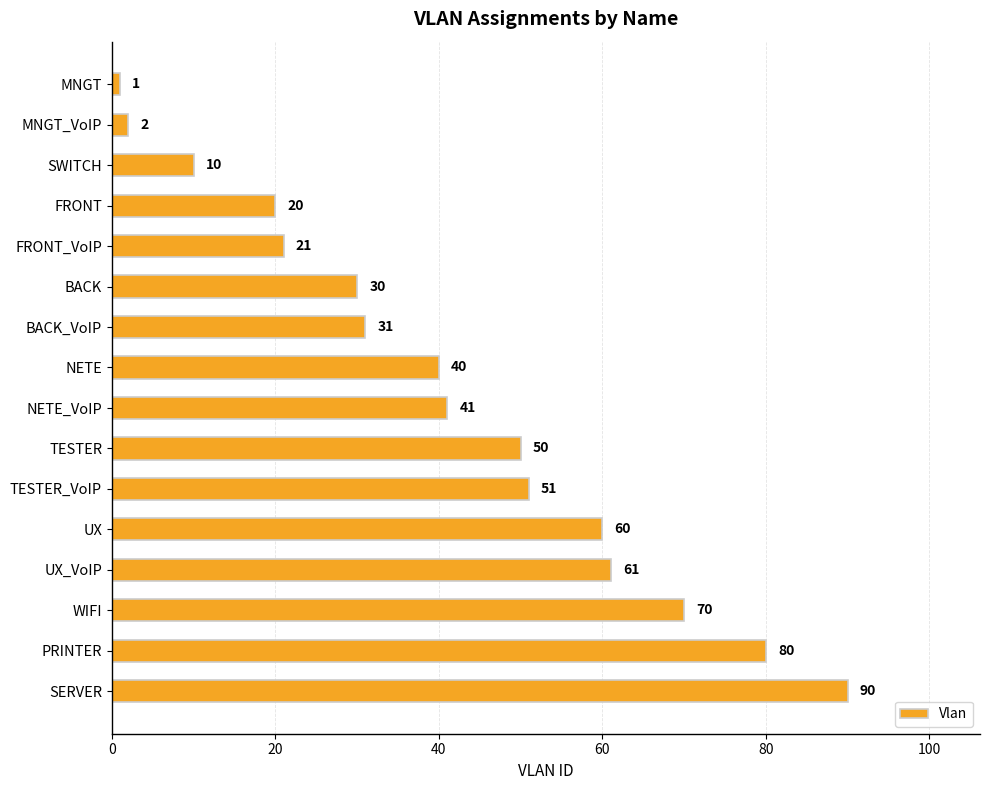

How many distinct data groups are displayed?

1